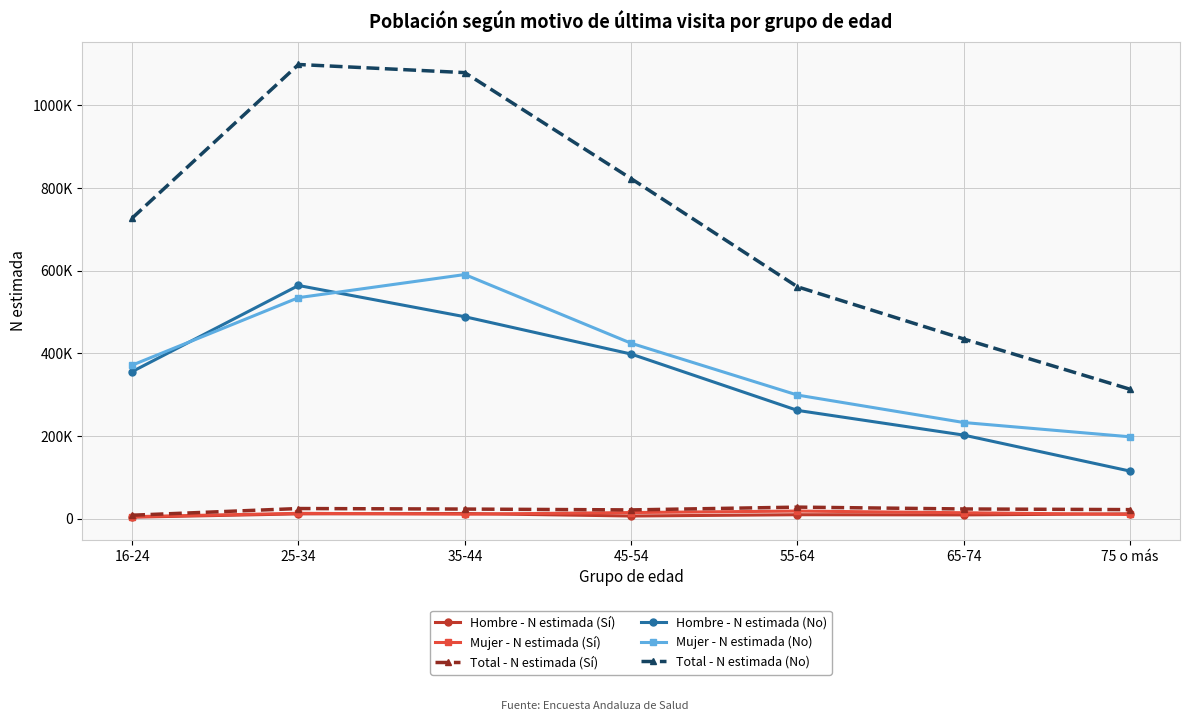

Is it true that Total - N estimada (No) equals 434789 at 65-74?

True